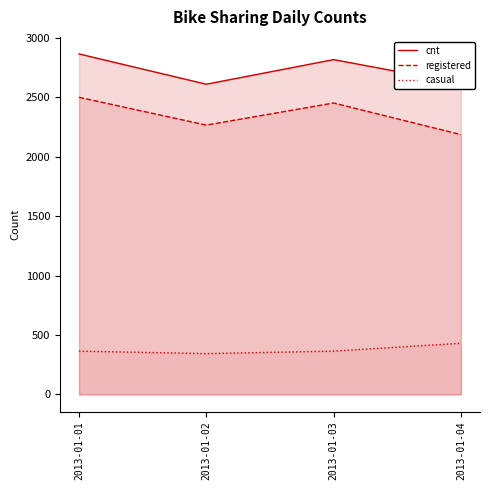

What is the total value across all series at 2013-01-02?

5222